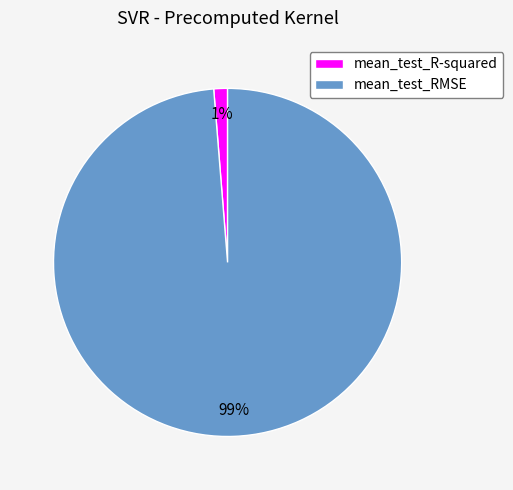

Is it true that mean_test_R-squared is 11% of the pie?

False